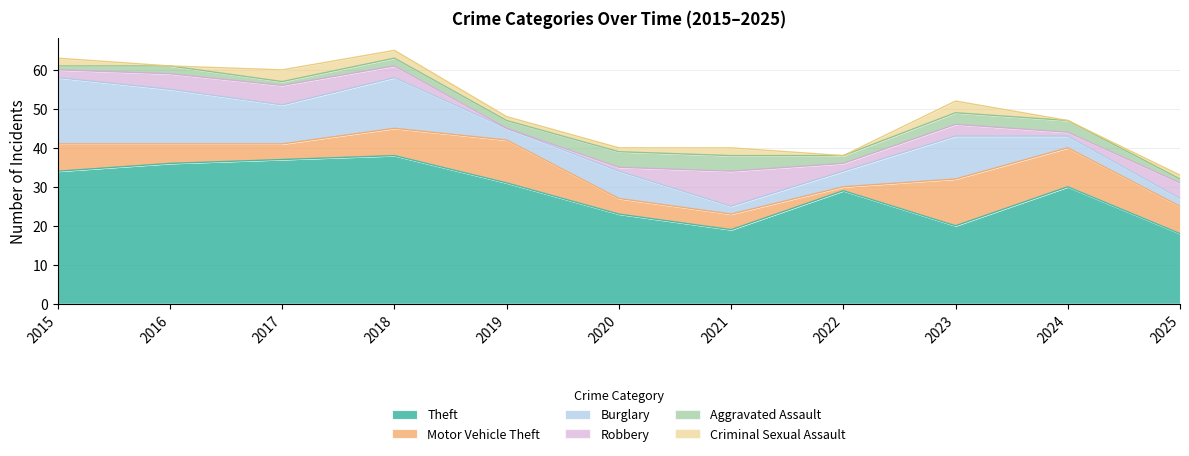

What is the value of the Theft point at the 4th from the left?

38